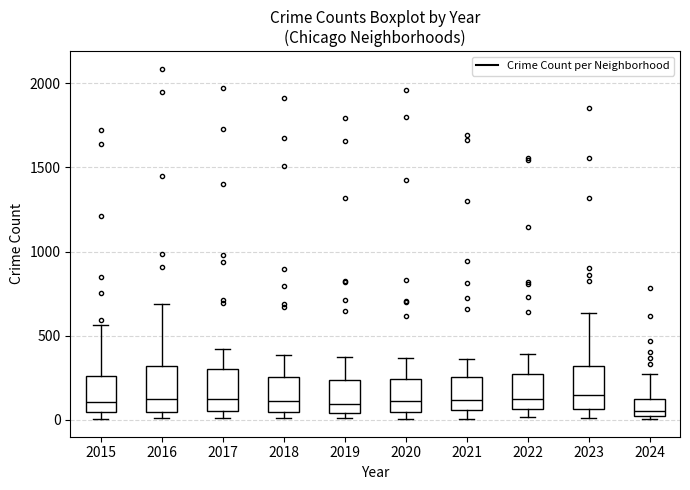

Reading left to right, transcribe this box plot: for each box, give where its median line is, the range the box spans, and where its two whiskers end, as read against the y-axis. The values are not printed on the chart, so give them approximately, as read against the axis.

2015: median 100, box 50 to 250, whiskers 0 to 550
2016: median 150, box 50 to 300, whiskers 0 to 700
2017: median 100, box 50 to 300, whiskers 0 to 400
2018: median 100, box 50 to 250, whiskers 0 to 400
2019: median 100, box 50 to 250, whiskers 0 to 400
2020: median 100, box 50 to 250, whiskers 0 to 350
2021: median 100, box 50 to 250, whiskers 0 to 350
2022: median 100, box 50 to 250, whiskers 0 to 400
2023: median 150, box 50 to 300, whiskers 0 to 650
2024: median 50, box 0 to 100, whiskers 0 (just below the box's lower edge) to 250